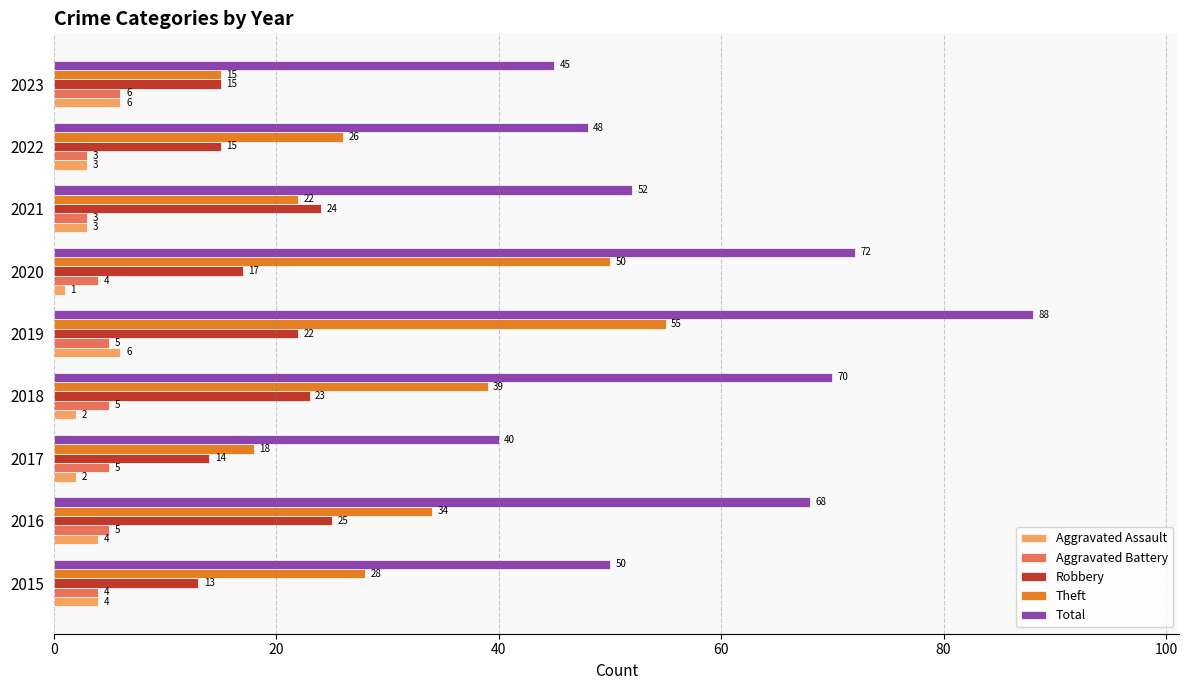

Which label corresponds to the largest value in the chart?

2019